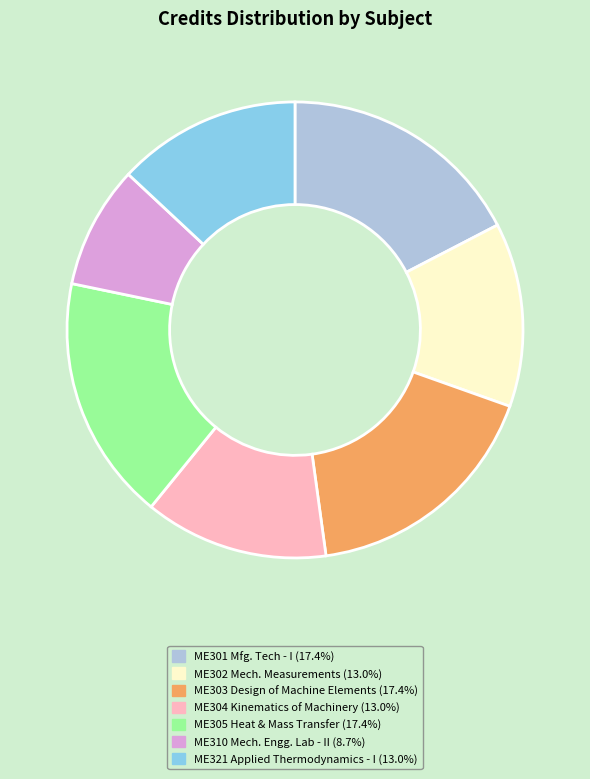

Does any single category account for the majority?

No